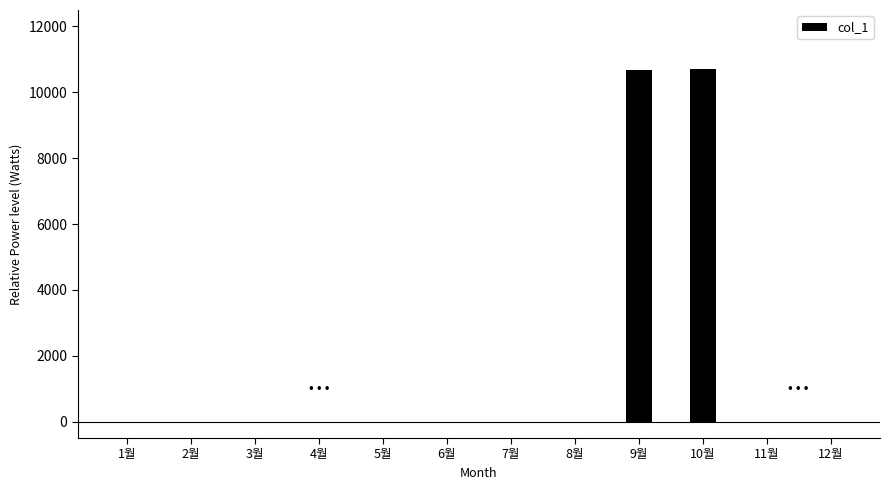

What is the maximum value shown in the chart?

10710